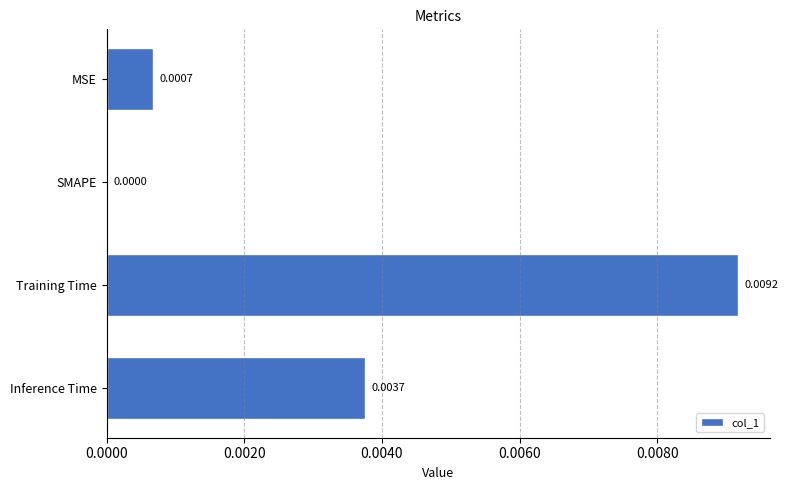

Between SMAPE and Training Time, which is larger?

Training Time